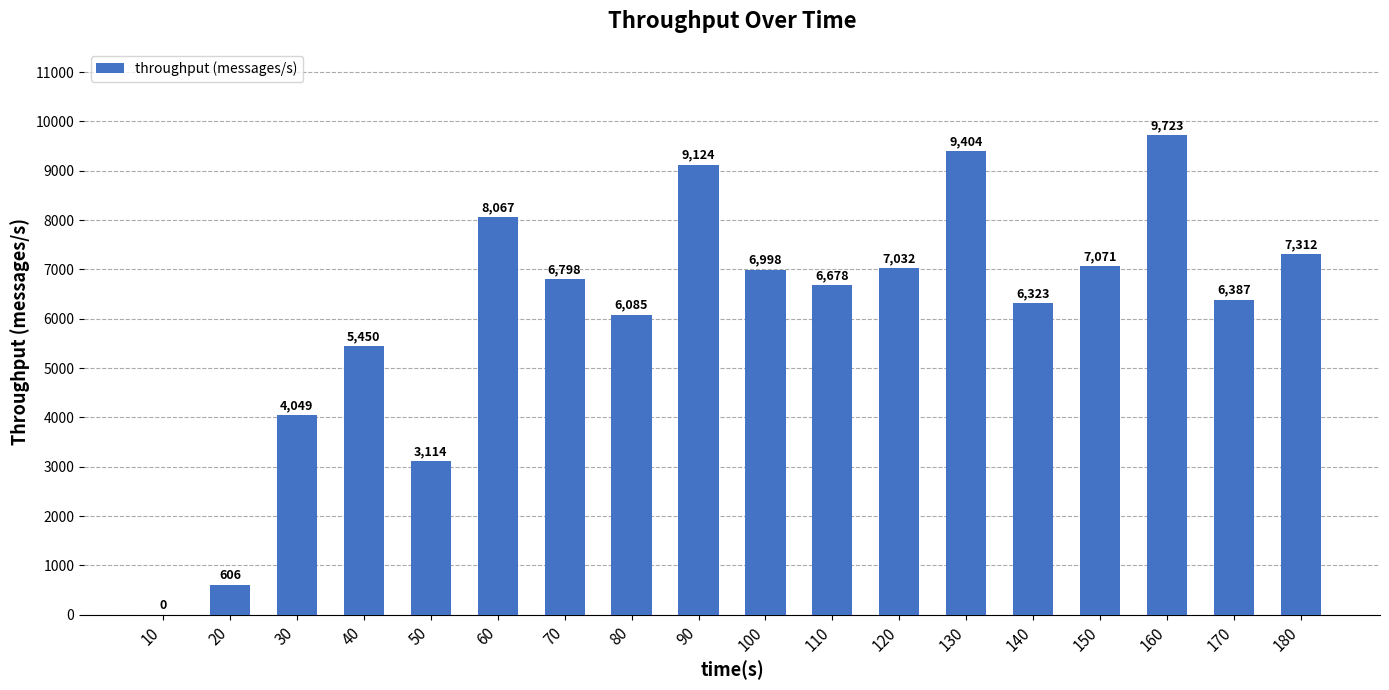

What is the sum of all values?

110221